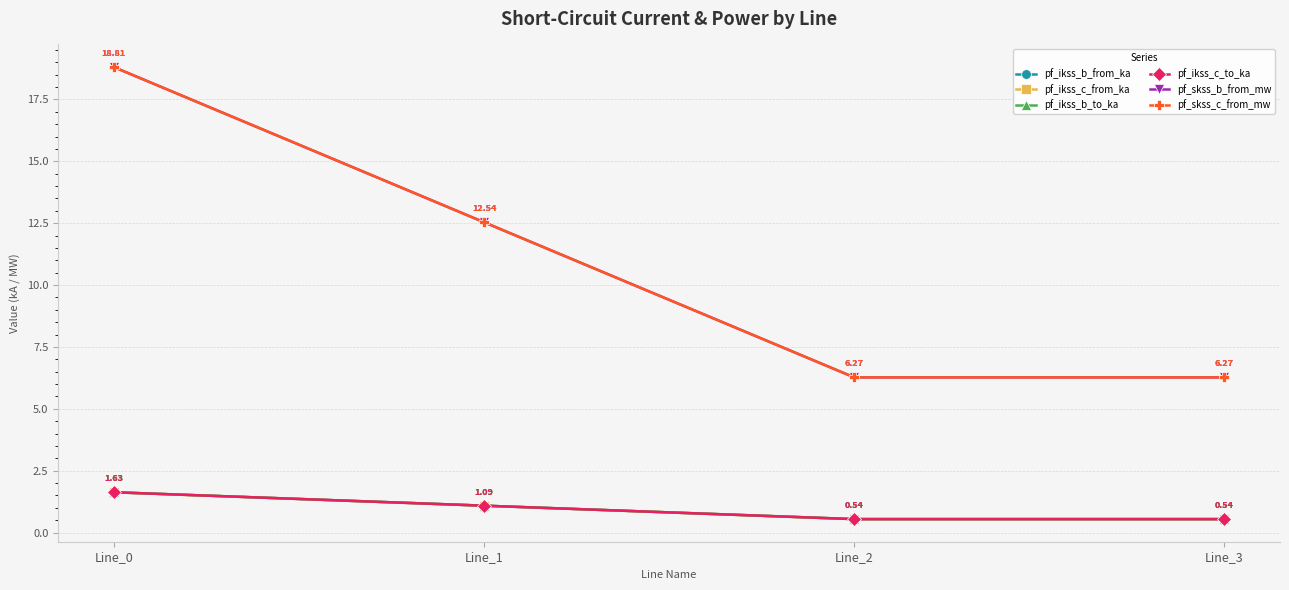

Which has a higher value, Line_3 or Line_2?

Line_3